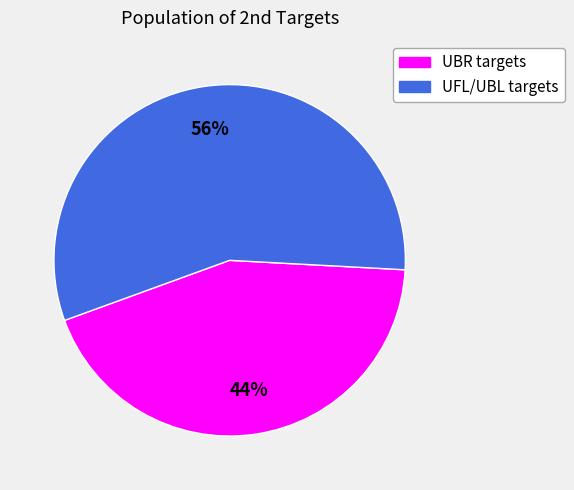

To the nearest percent, what is the average slice percentage?

50%